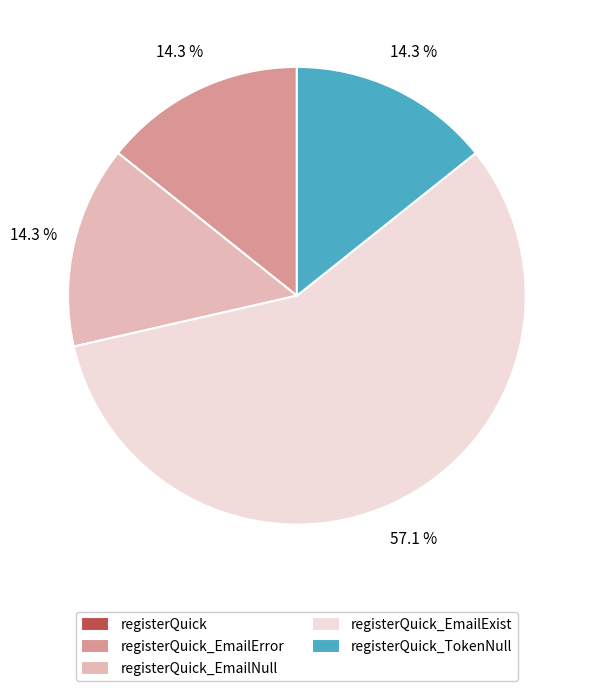

Is there any slice that represents more than half of the pie?

Yes